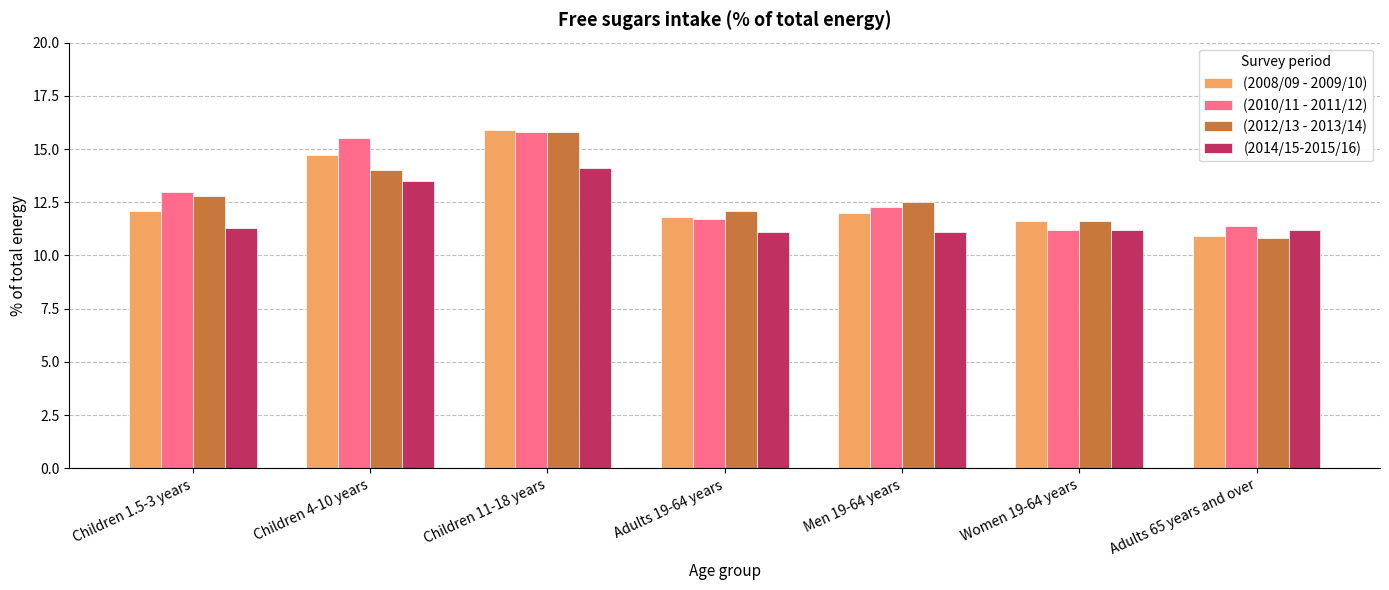

Which category has the highest value in the (2008/09 - 2009/10) series?

Children 11-18 years